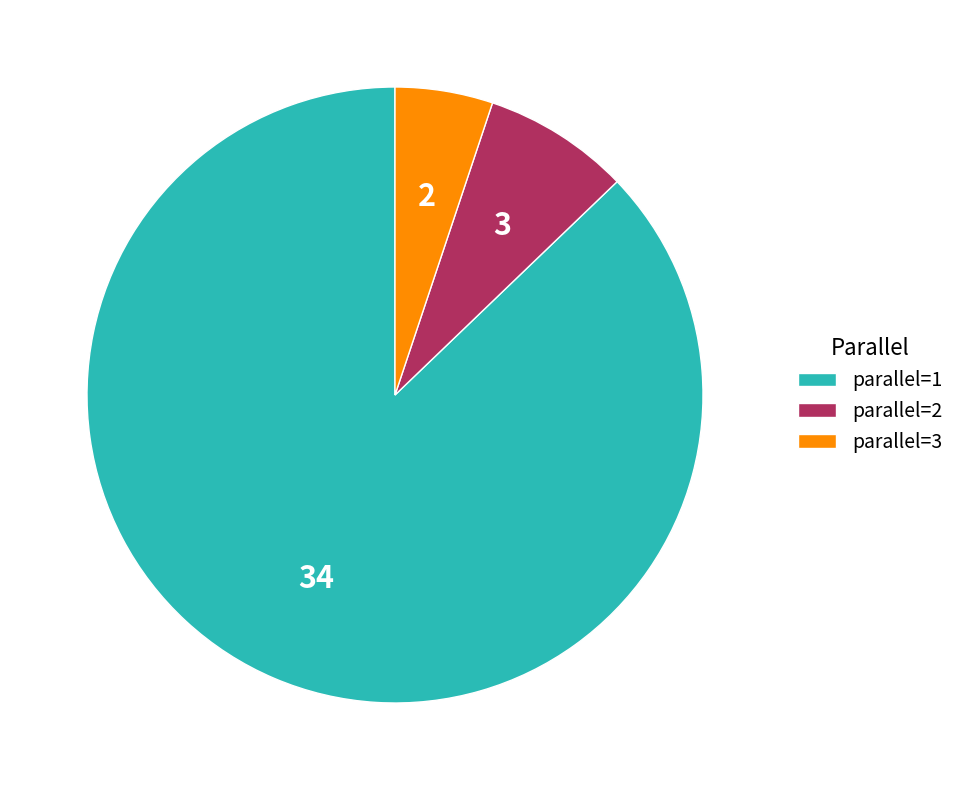

Which category has the biggest portion of the pie?

parallel=1